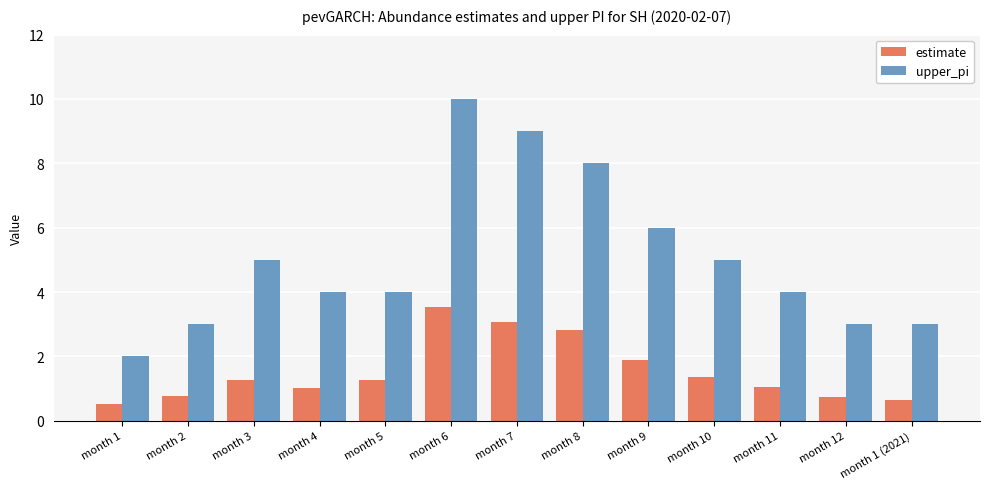

Rank the series at month 11 from lowest to highest value.

estimate, upper_pi